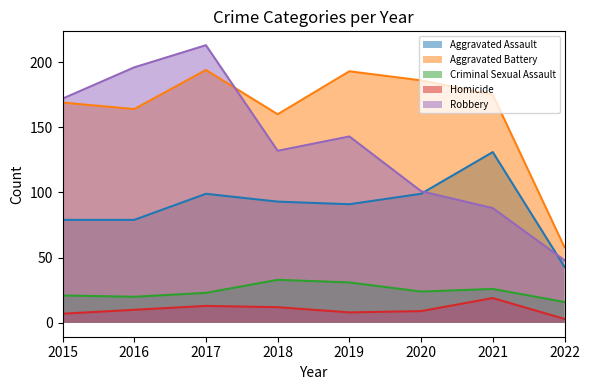

How many interior local valleys does the Criminal Sexual Assault series have?

2